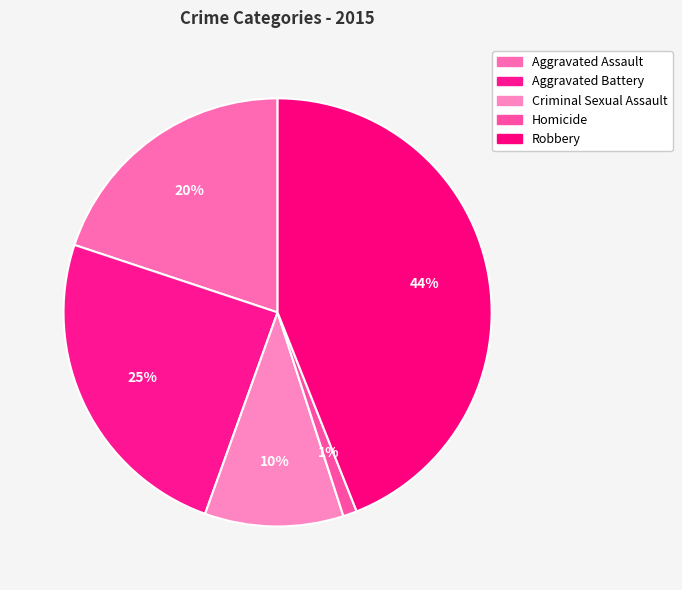

Is the sum of Homicide and Robbery greater than half?

No